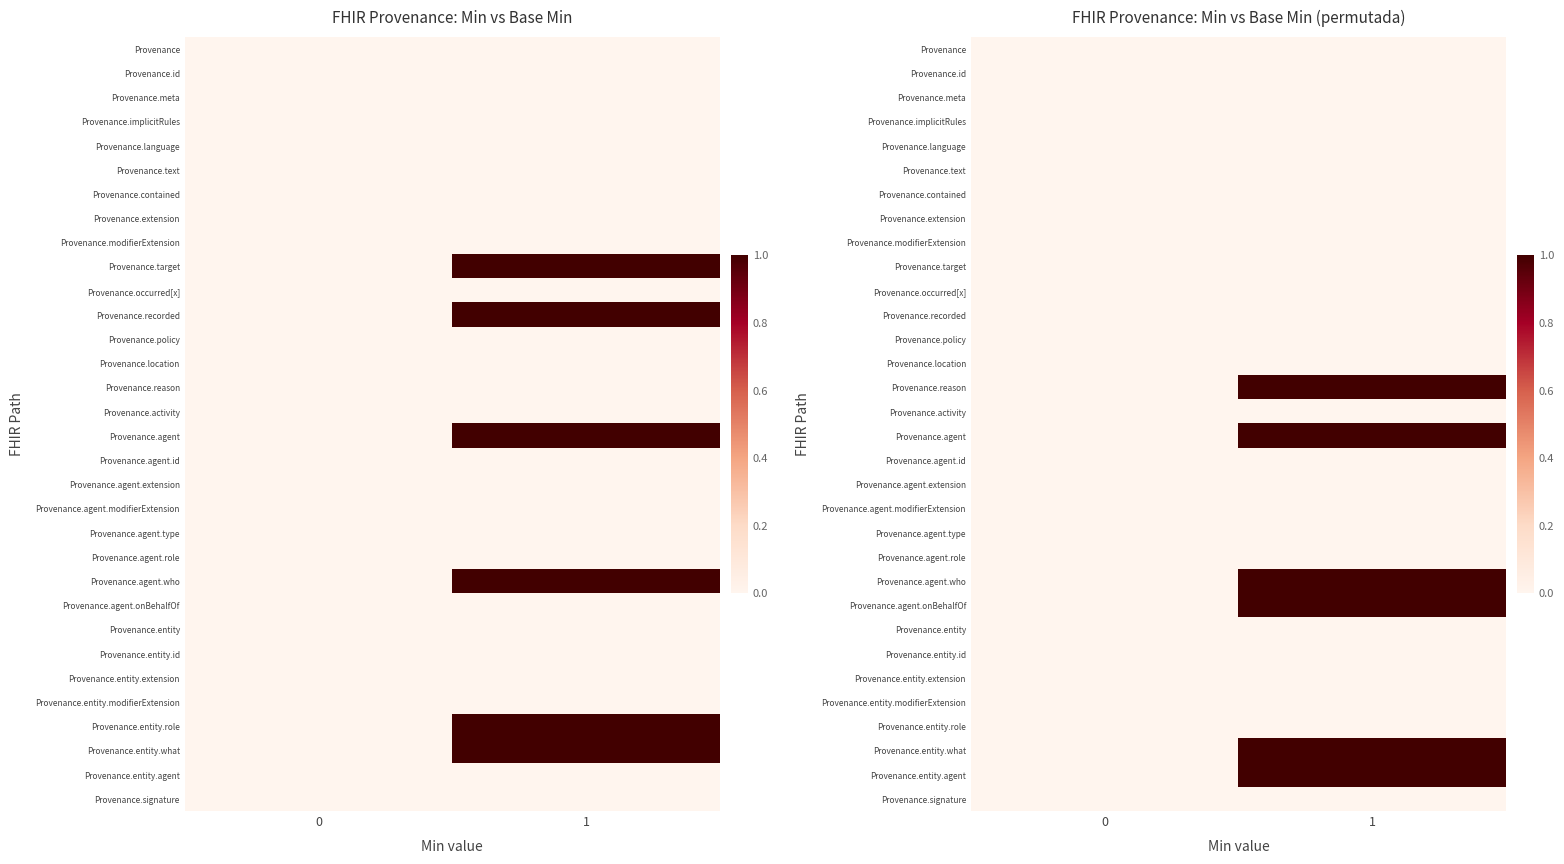

The value of row_0 at 0 is 0.0. True or false?

True